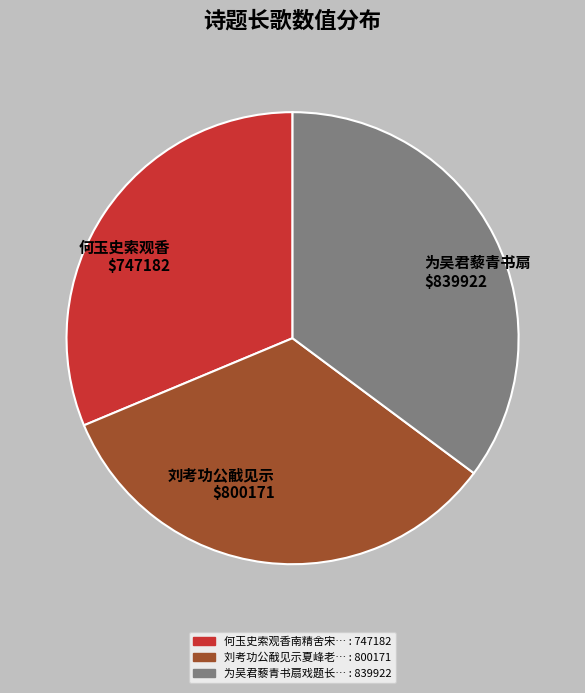

Is there a majority slice in this chart?

No